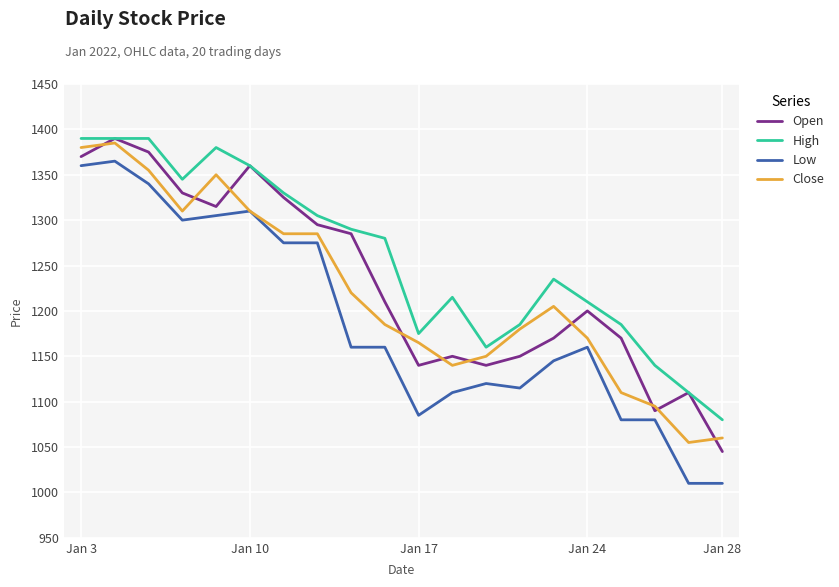

Which series has the largest range (max minus min)?

Low